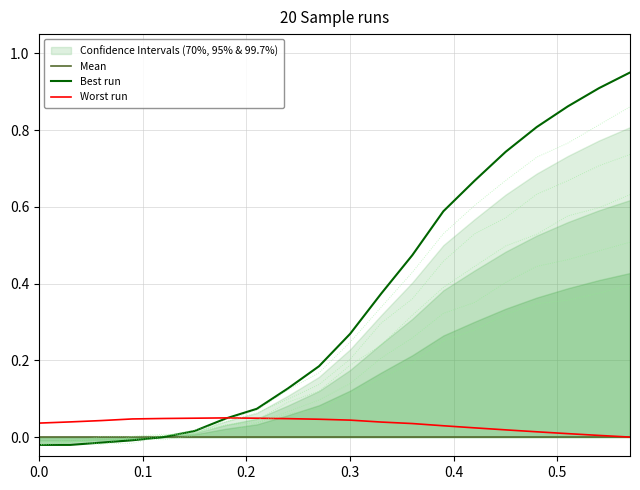

How many intersections are there between Worst run and Best run?

1